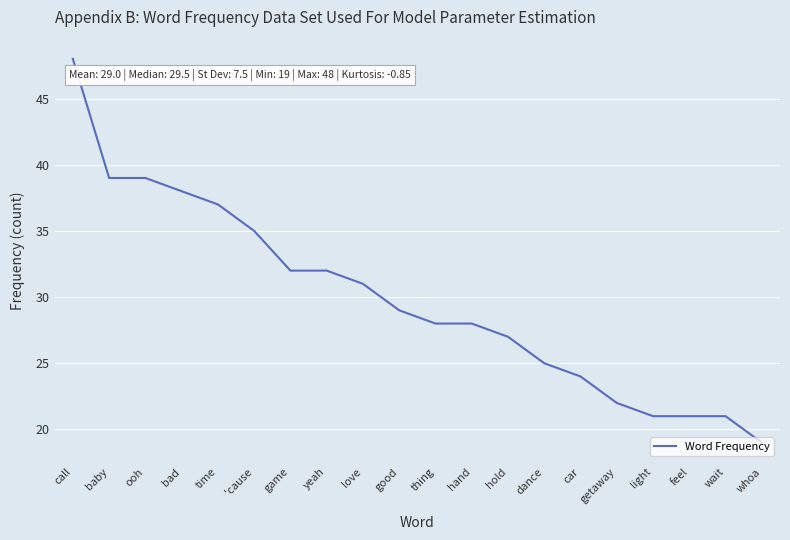

What is the difference between the maximum and minimum values?

29